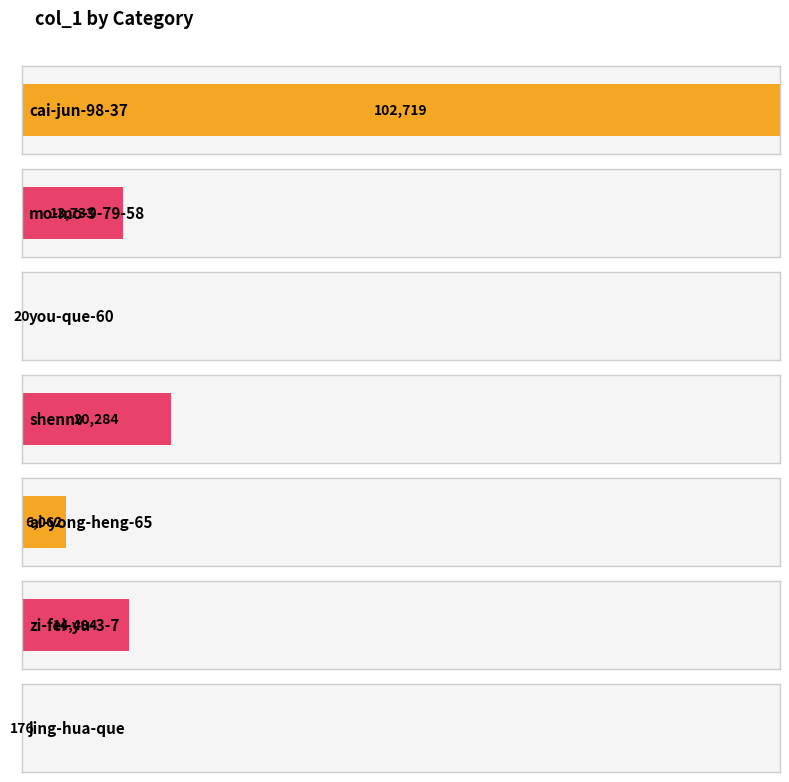

True or false: the data shows 176 at jing-hua-que.

True